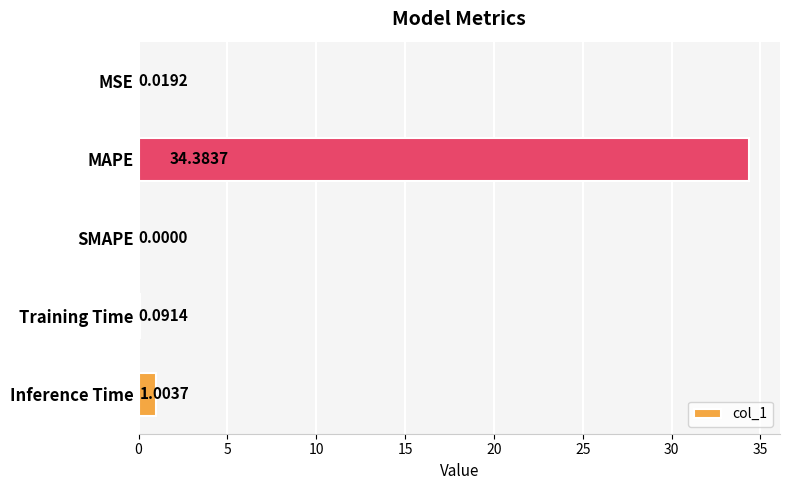

How many positive values are there?

4